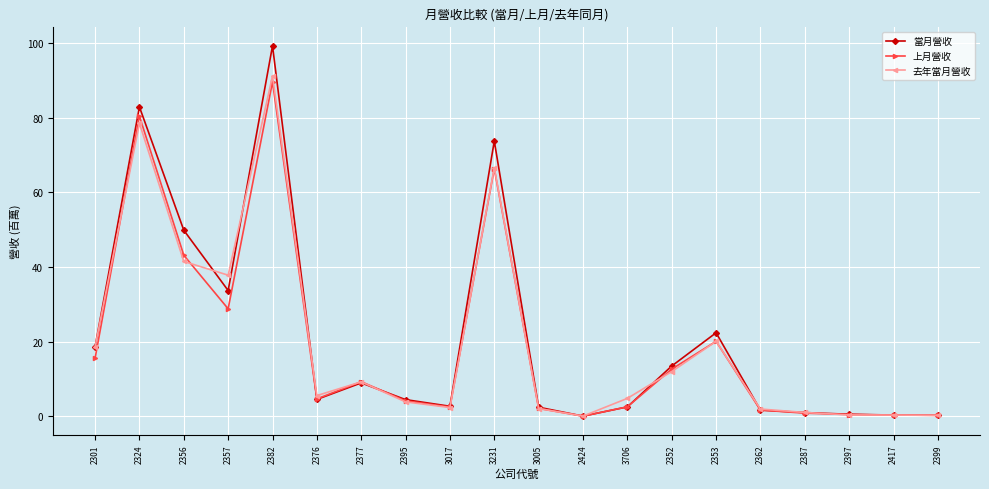

What is the value of the 當月營收 point at the 16th from the left?

1.6